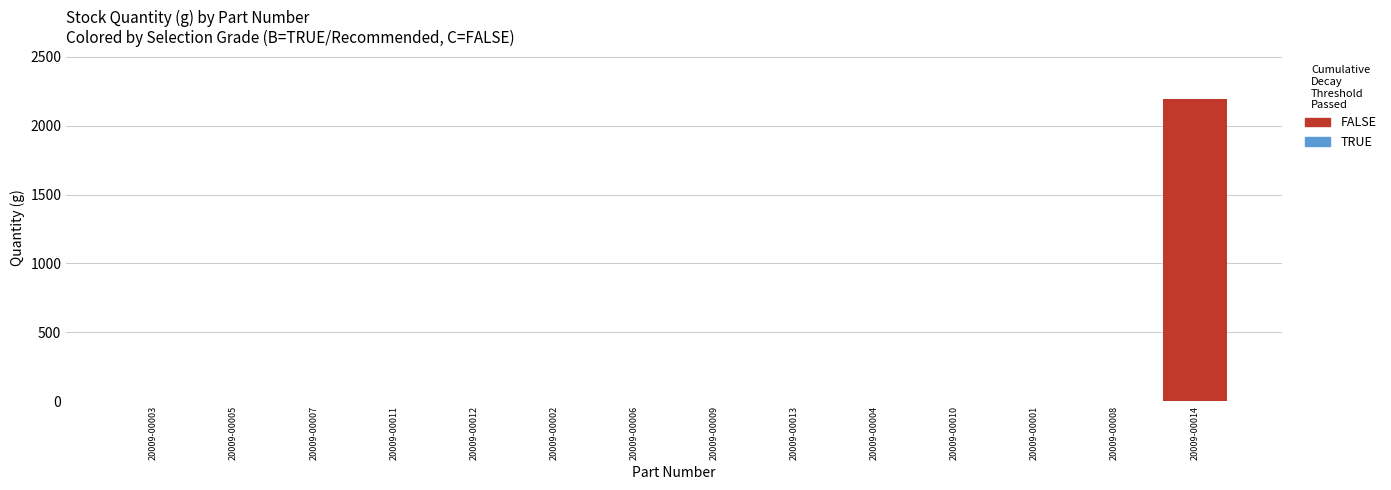

What is the maximum value shown in the chart?

2190